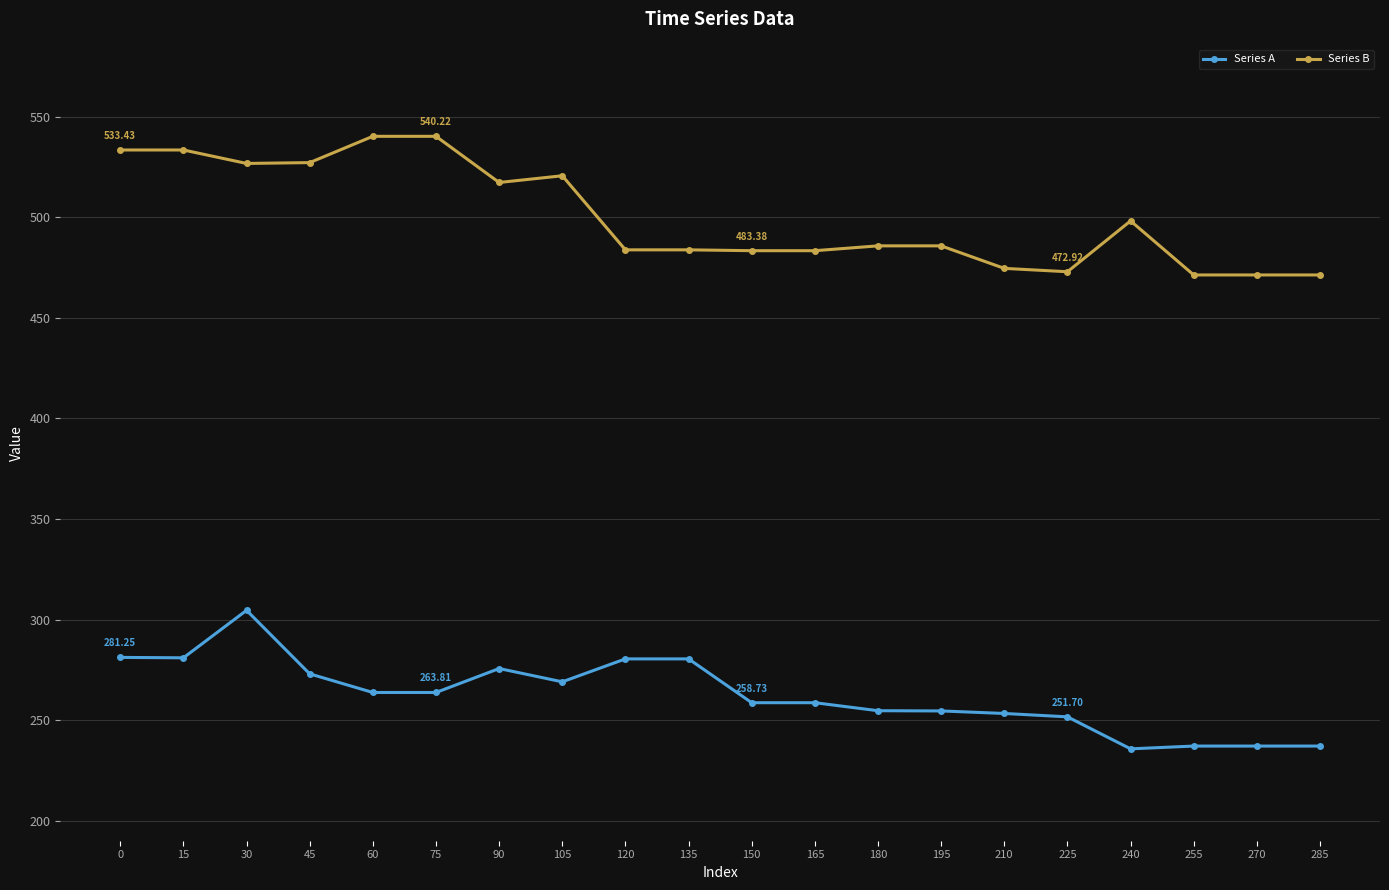

True or false: Series A has a value of 172.5 at 225.

False